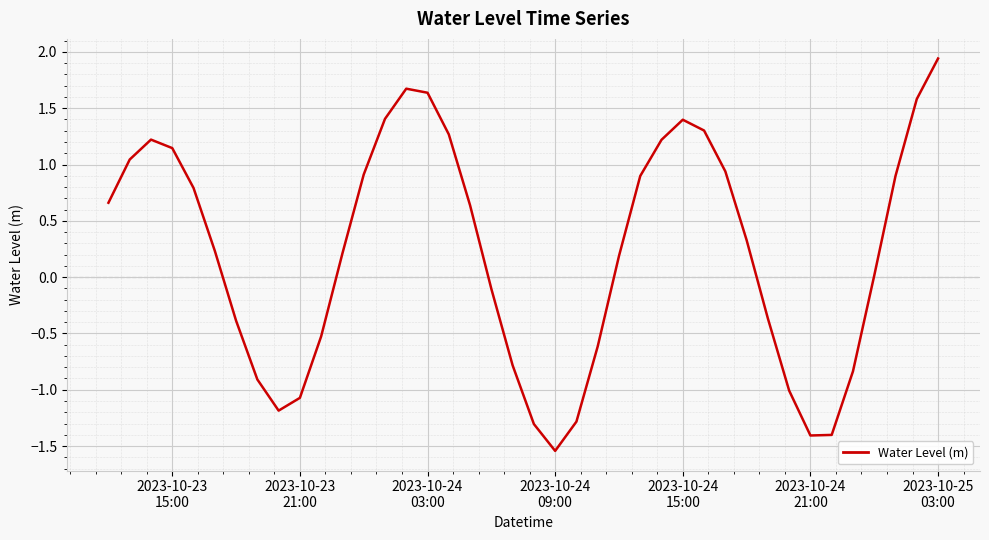

What is the difference between the maximum and minimum values?

3.5